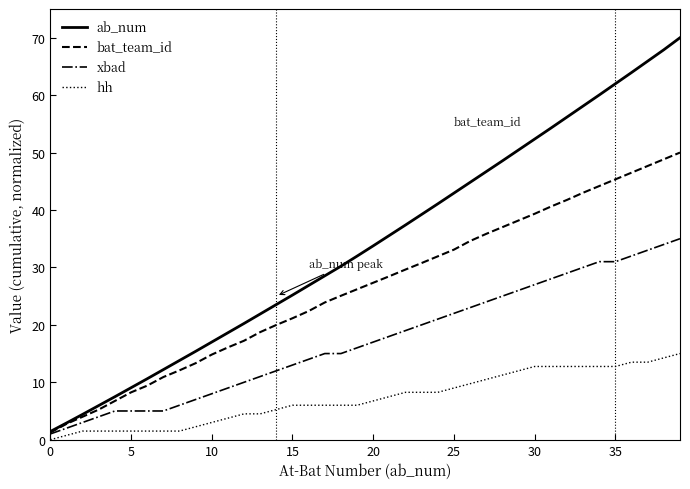

What is the maximum value for hh?

15.0